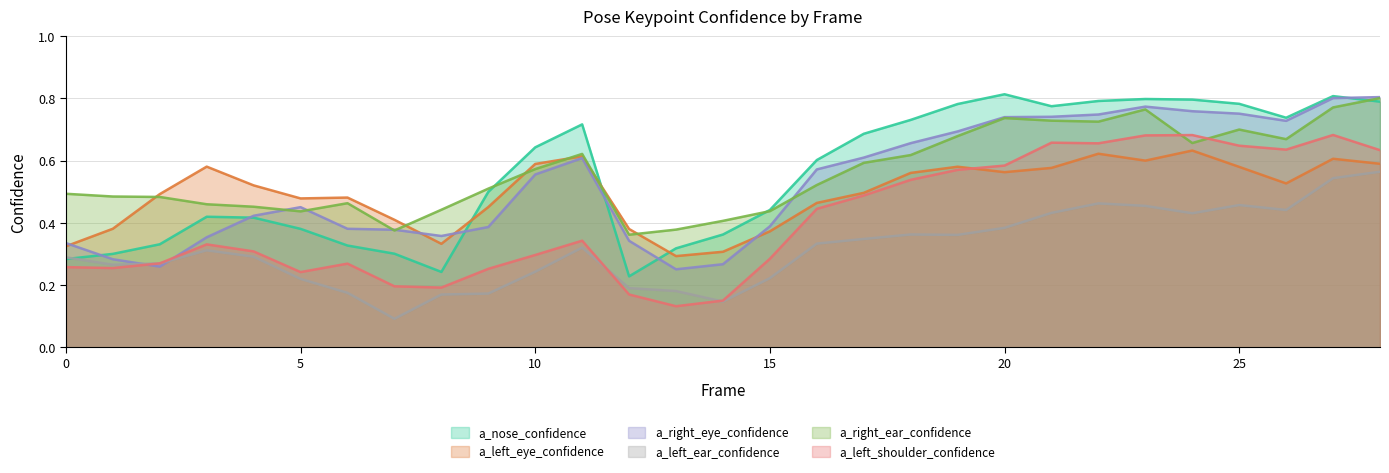

At which category does a_left_shoulder_confidence reach its first local peak?

3